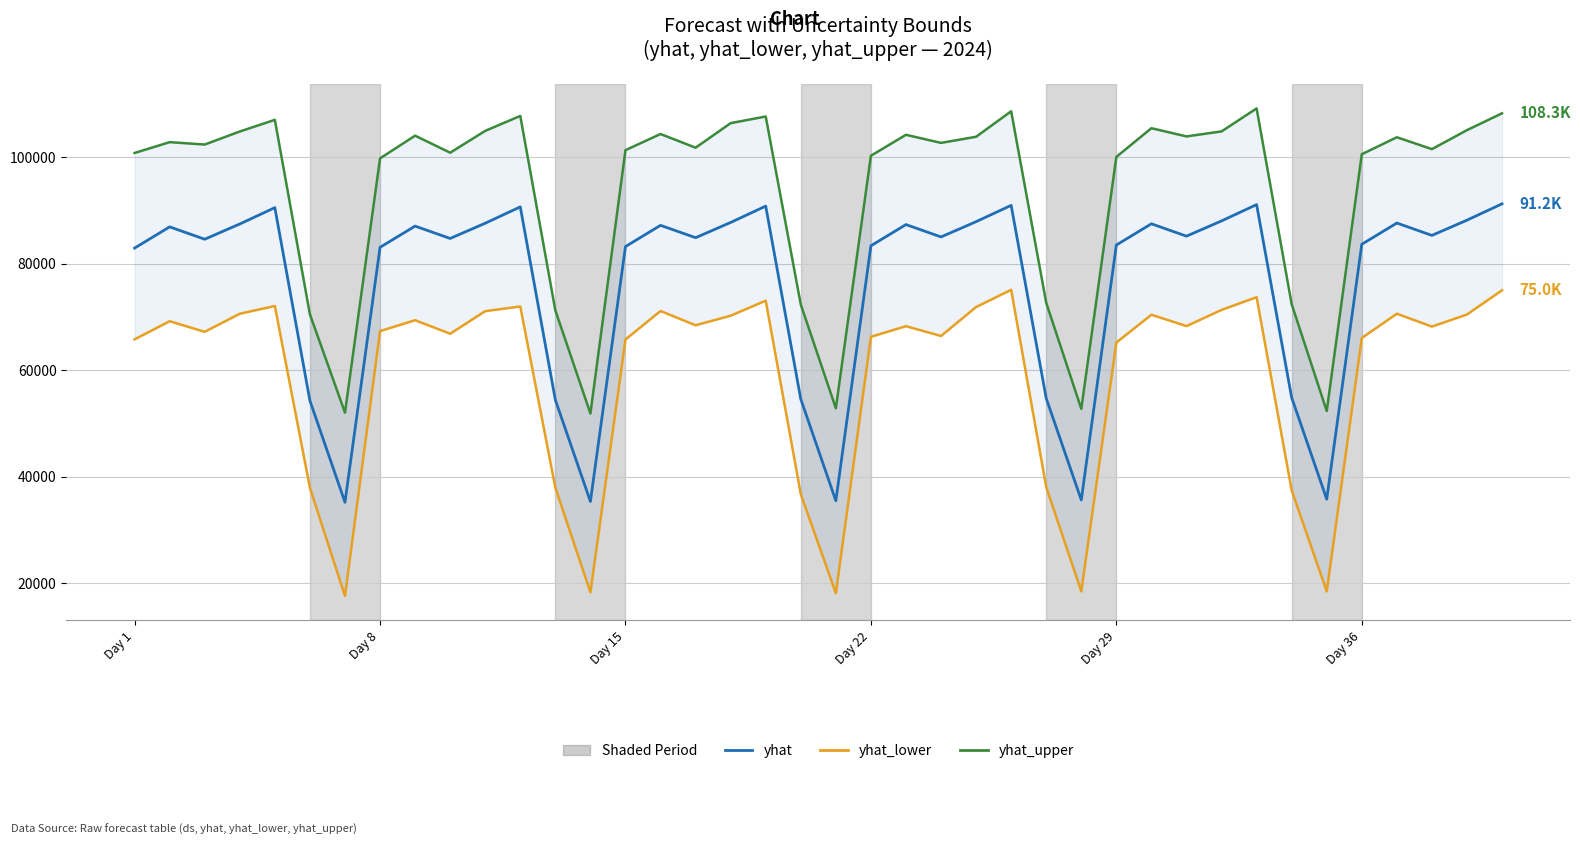

True or false: yhat and yhat_lower cross at least once.

False